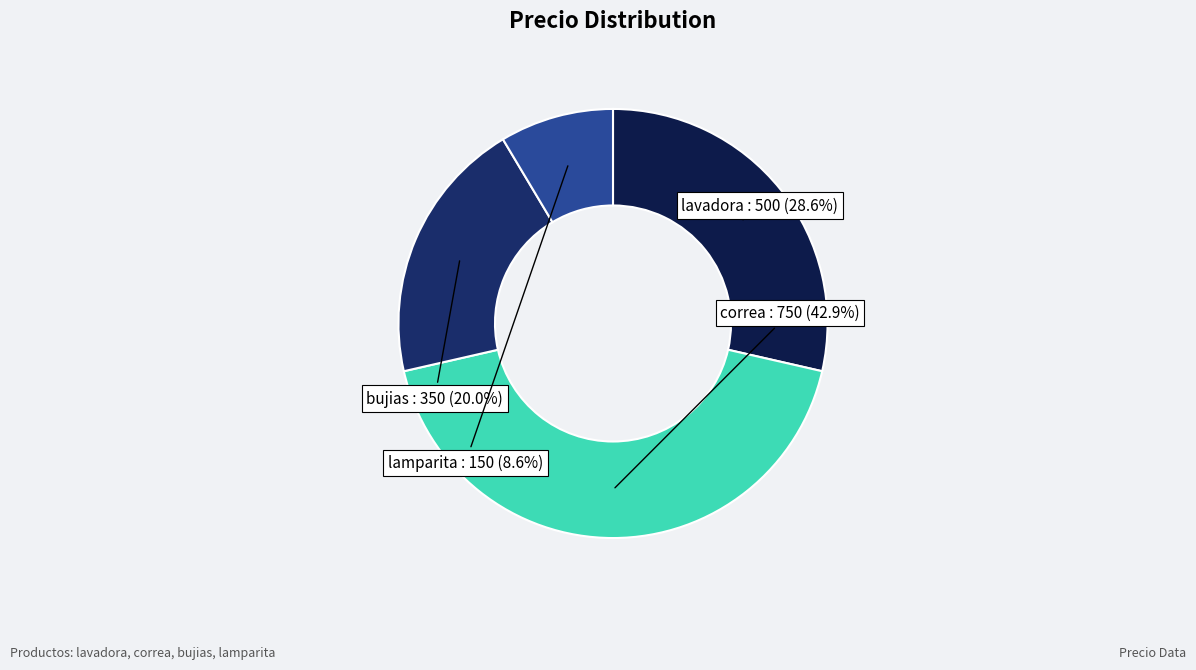

Is there any slice that represents more than half of the pie?

No